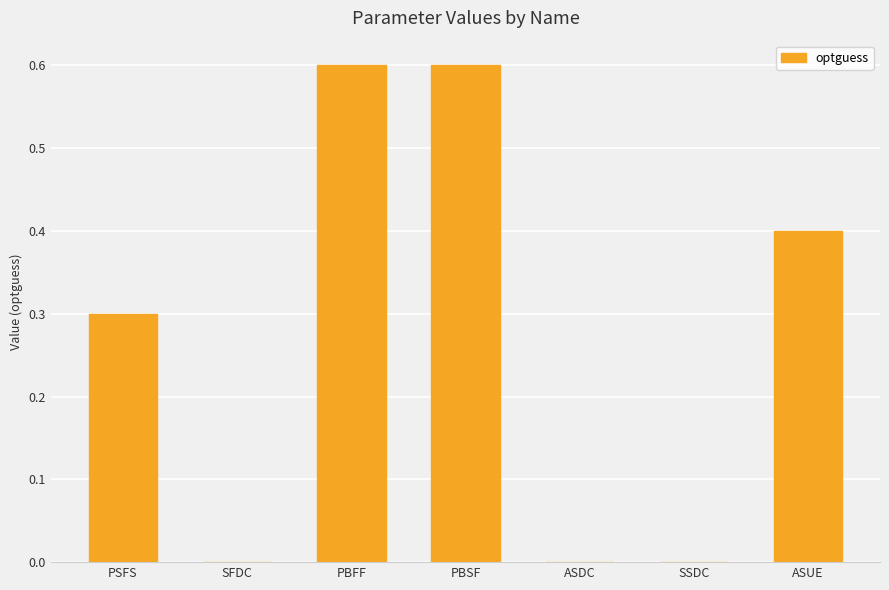

True or false: the data shows 0.7 at ASUE.

False